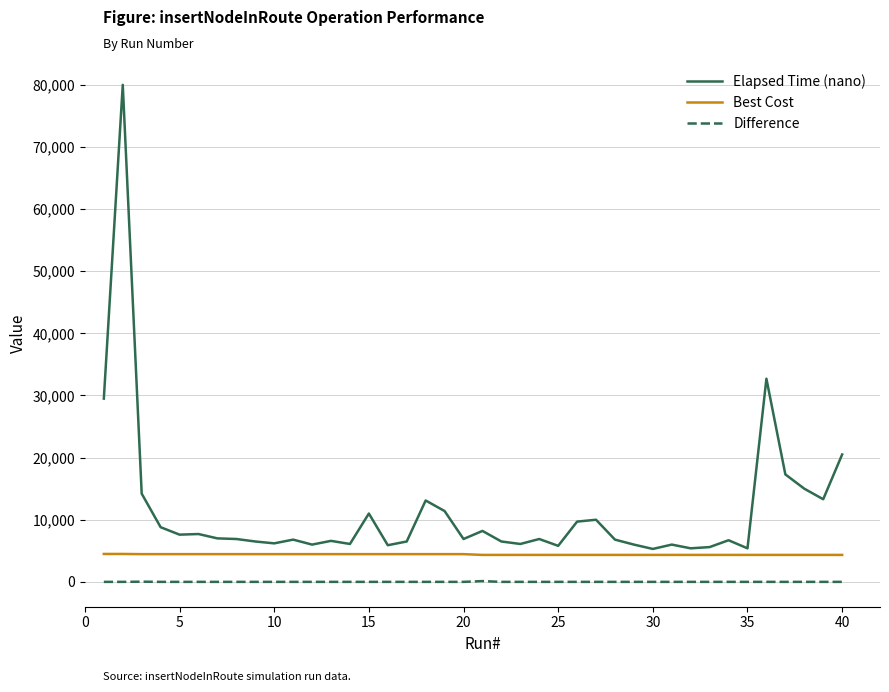

True or false: Elapsed Time (nano) and Difference cross at least once.

False